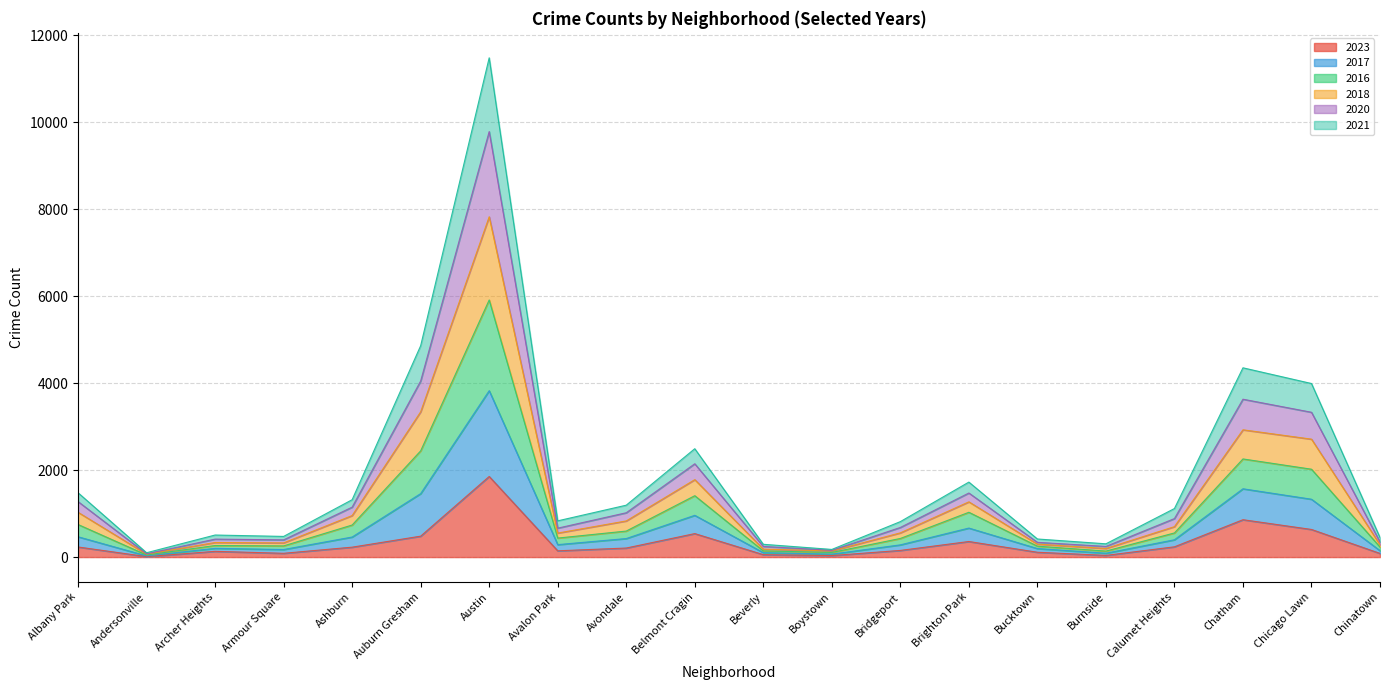

How many distinct data groups are displayed?

6